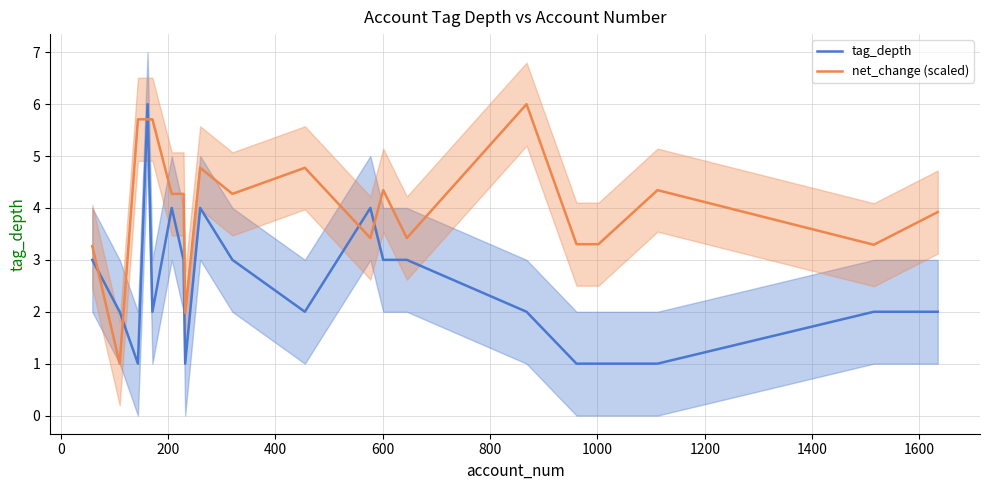

True or false: net_change (scaled) and tag_depth intersect in this chart.

True